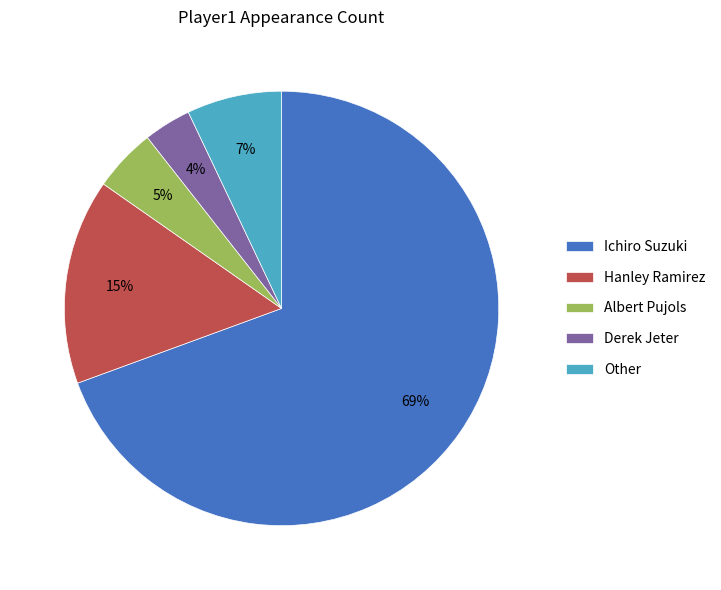

To the nearest percent, what is the average slice percentage?

20%